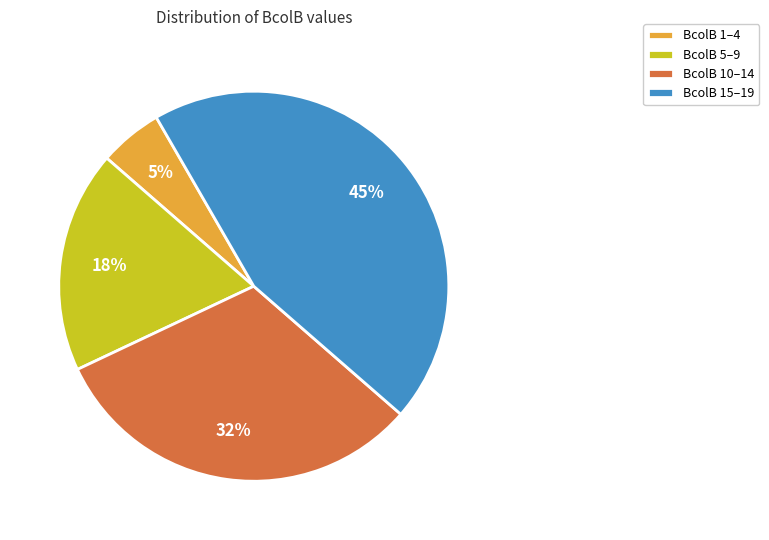

How many slices are in this pie chart?

4